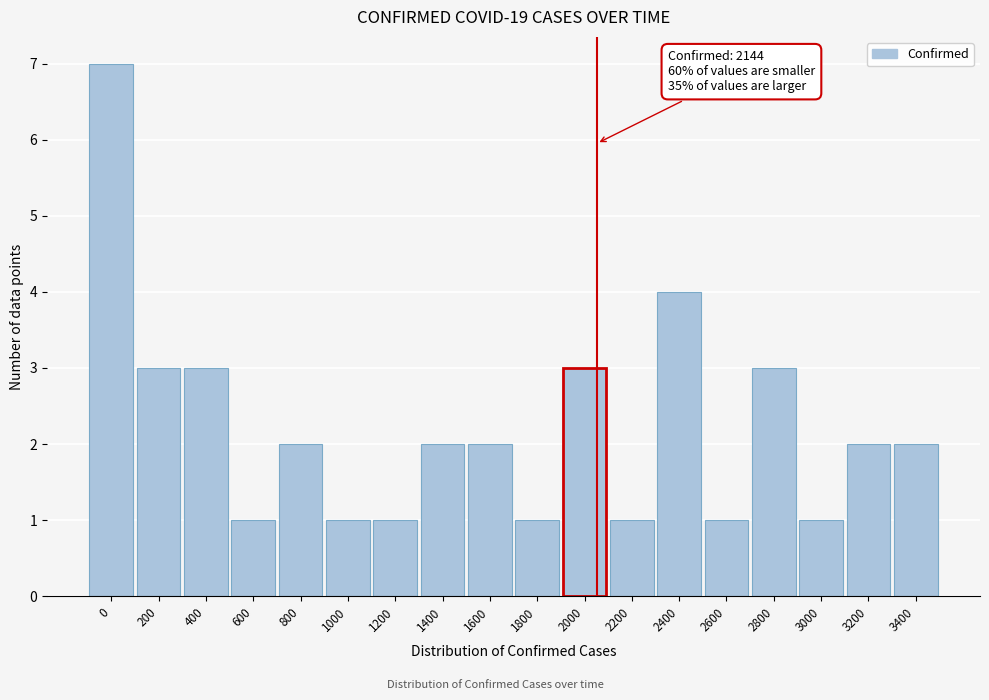

Reading left to right, transcribe all the data shown in this chart.

7	3	3	1	2	1	1	2	2	1	3	1	4	1	3	1	2	2